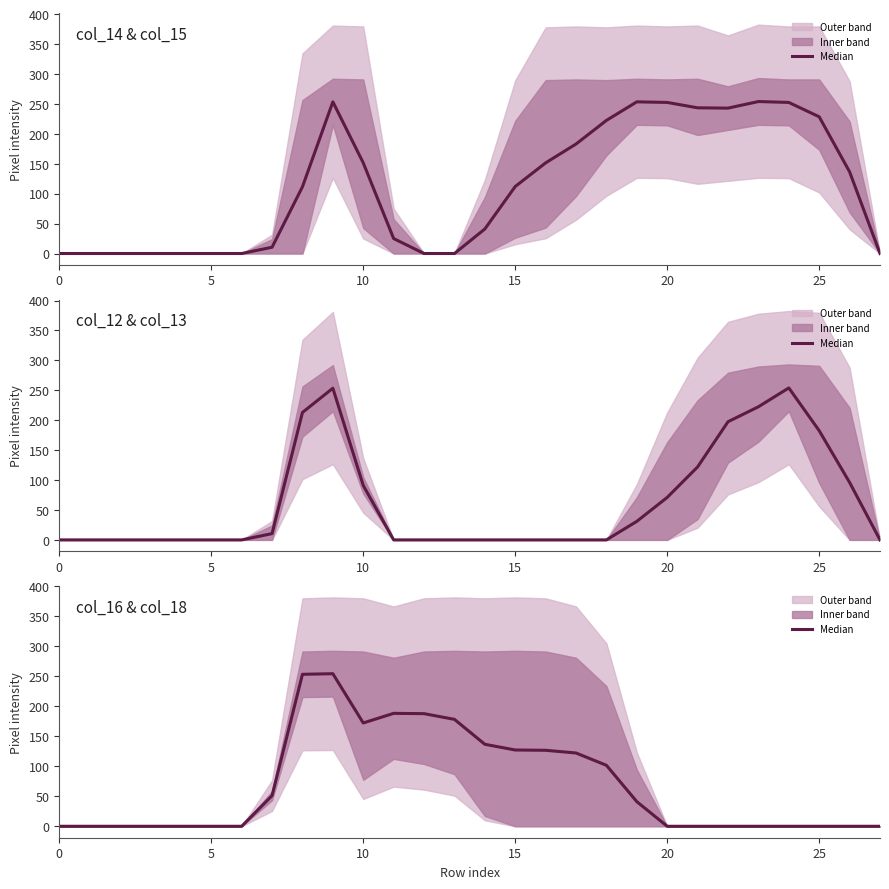

How many positive values are there?

13